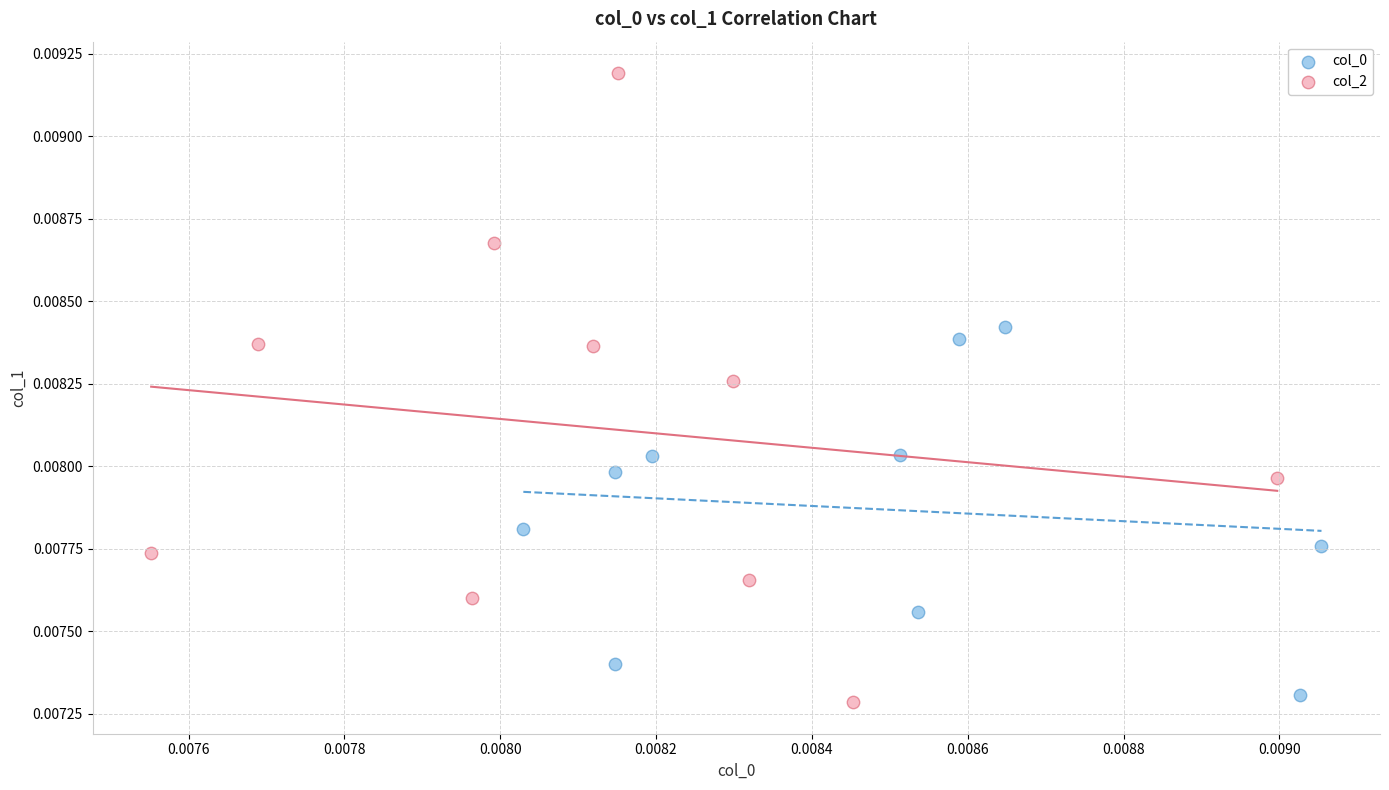

Which series contains the highest Y value?

col_2